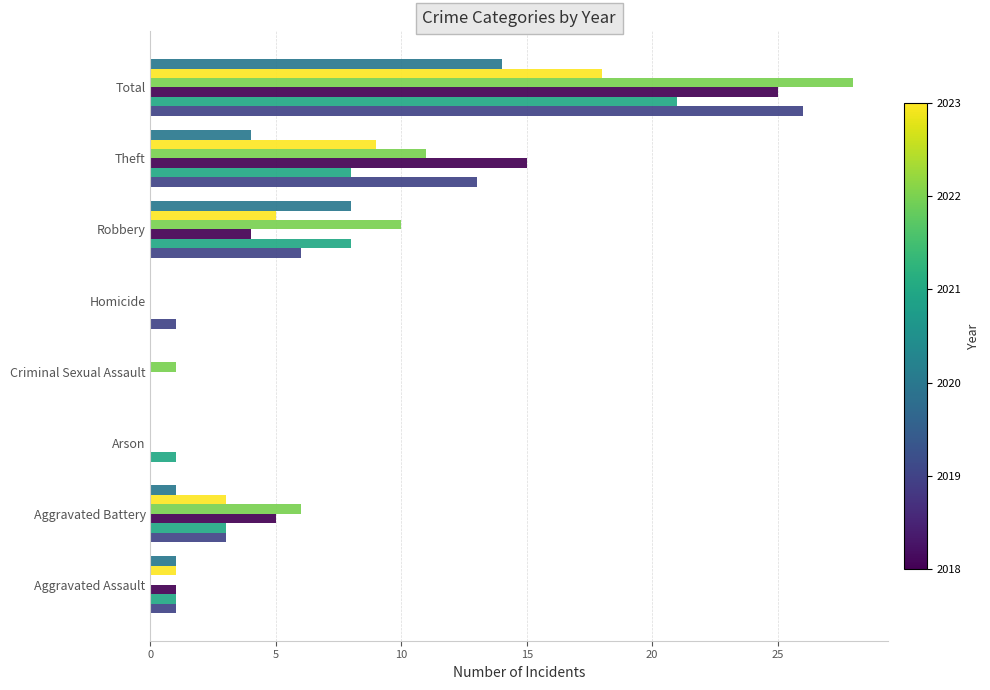

At which category is the sum across all series the highest?

Total